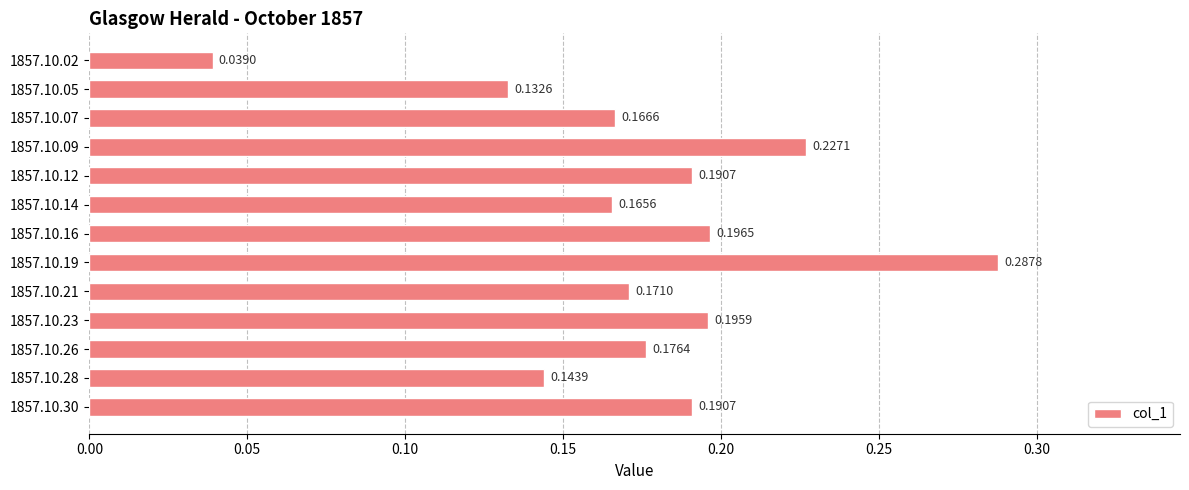

Does the chart contain stacked bars?

No